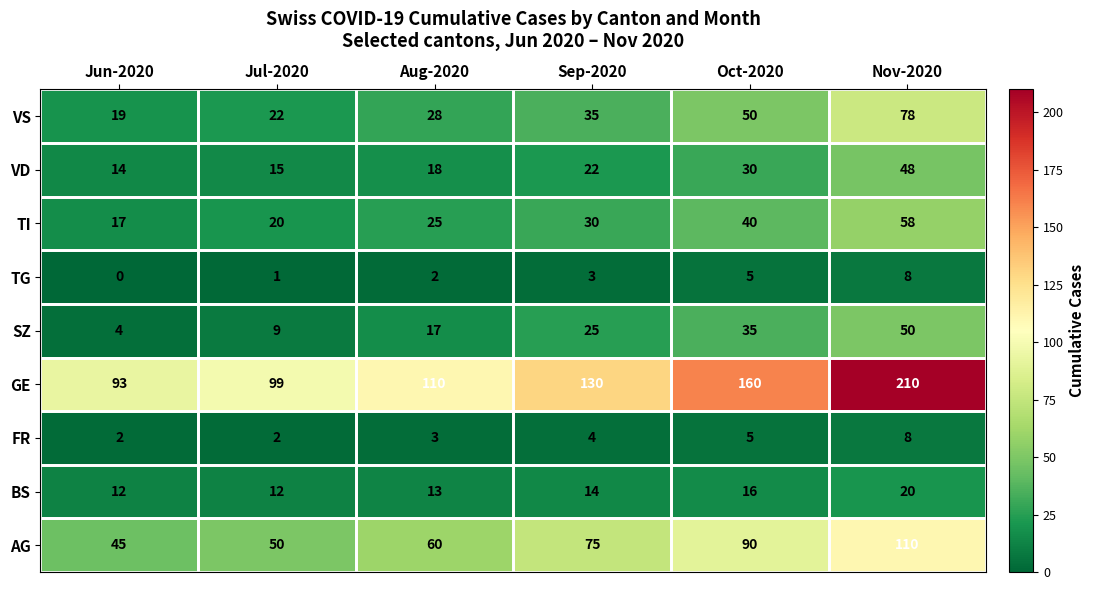

The VD series shows 48 at Nov-2020. True or false?

True